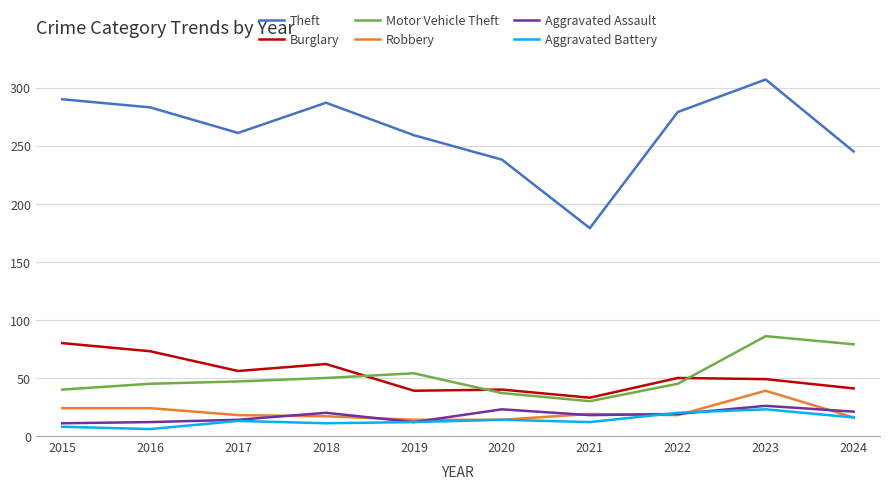

What is the lowest value of the Aggravated Assault series?

11